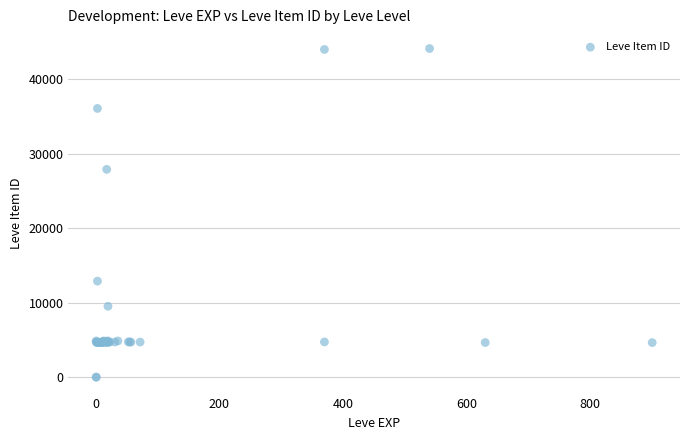

What Y value in the scatter plot is closest to 22048?

27884